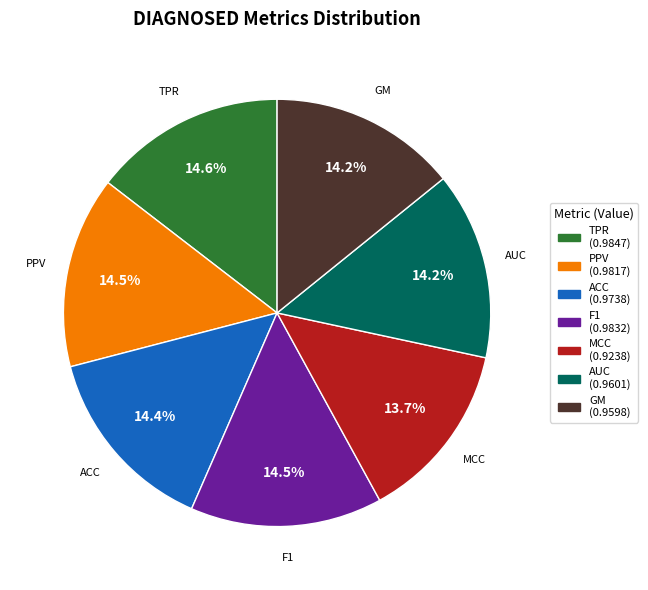

Does TPR represent more than half of the total?

No